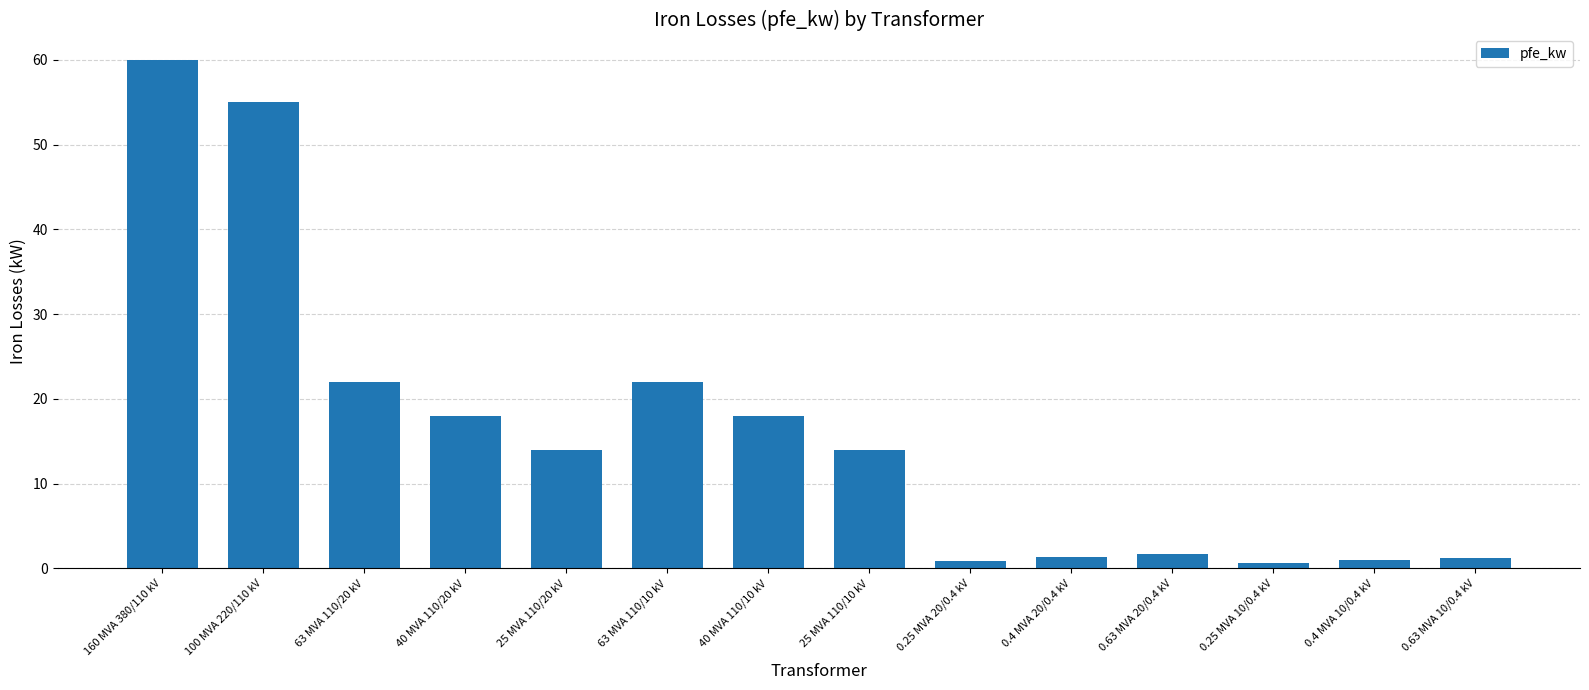

The chart shows a value of 9.4 at 25 MVA 110/20 kV. True or false?

False